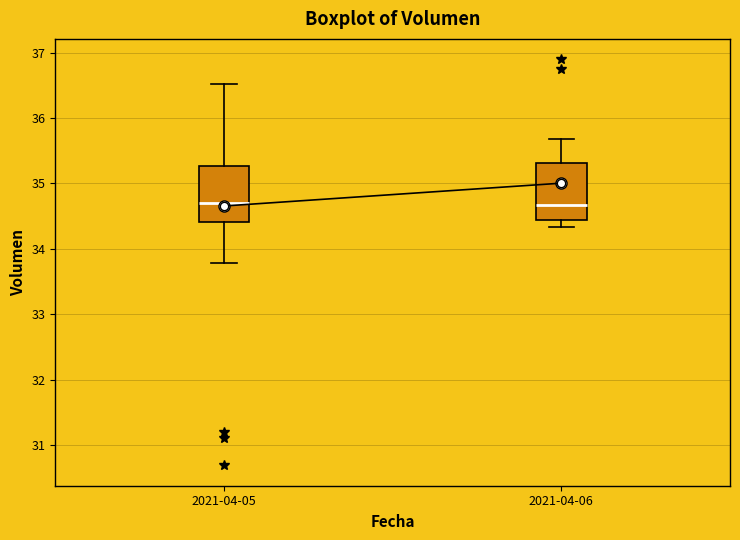

Where is the upper edge of the box for 2021-04-06 on the y-axis? The values are not printed on the chart, so give them approximately, as read against the axis.

35.3